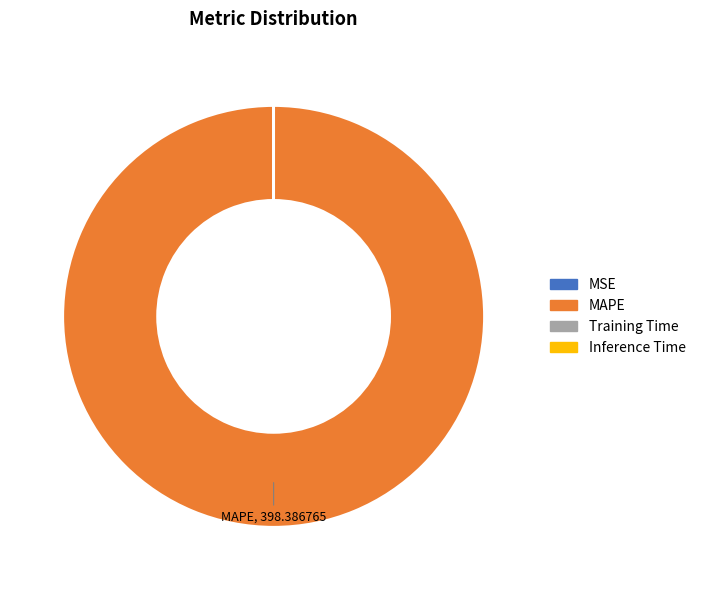

Does any single category account for the majority?

Yes